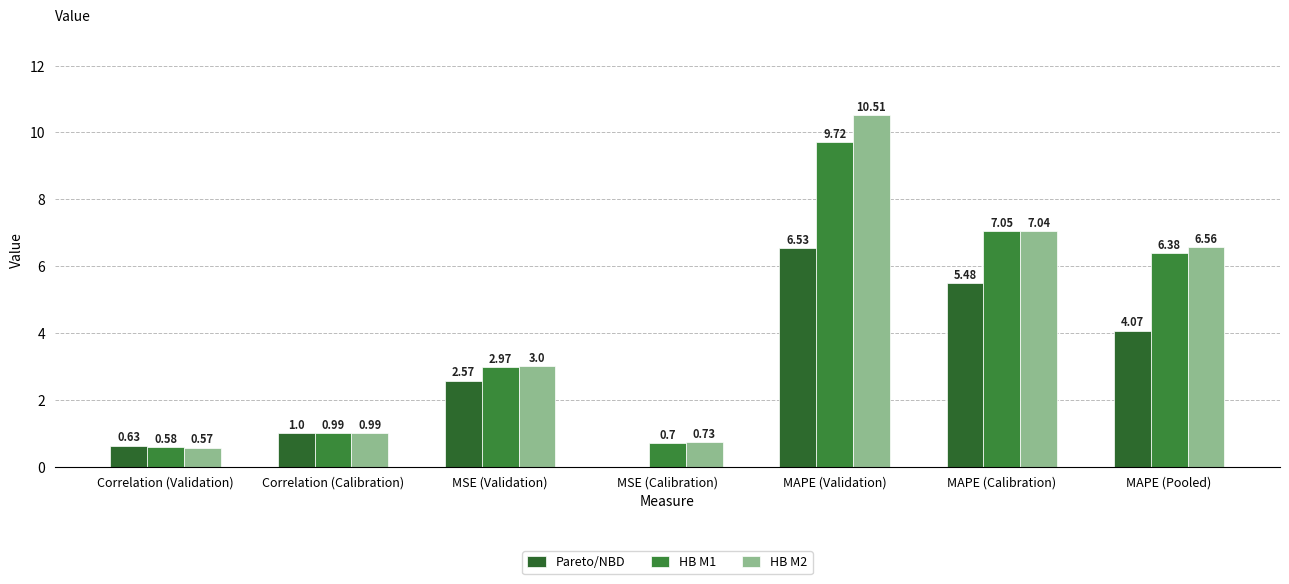

Rank the categories by HB M2 value from lowest to highest.

Correlation (Validation), MSE (Calibration), Correlation (Calibration), MSE (Validation), MAPE (Pooled), MAPE (Calibration), MAPE (Validation)